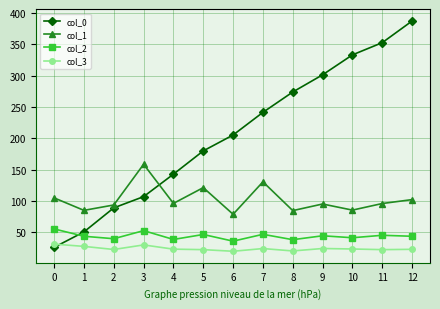

Is it true that col_2 equals 46.8 at 7?

True